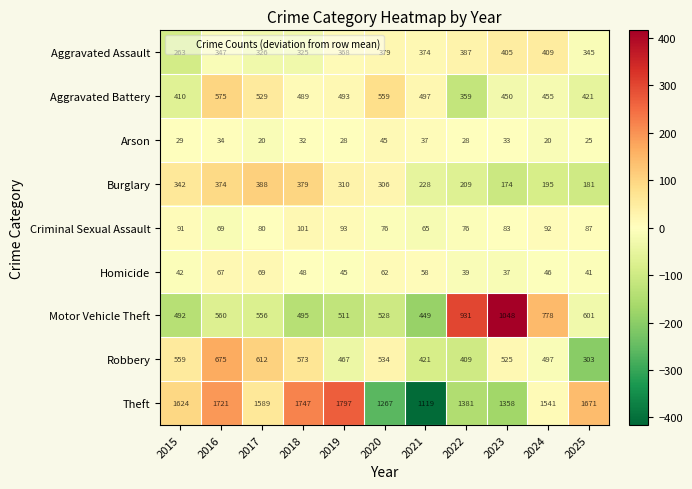

Which series has the largest total across all categories?

Theft